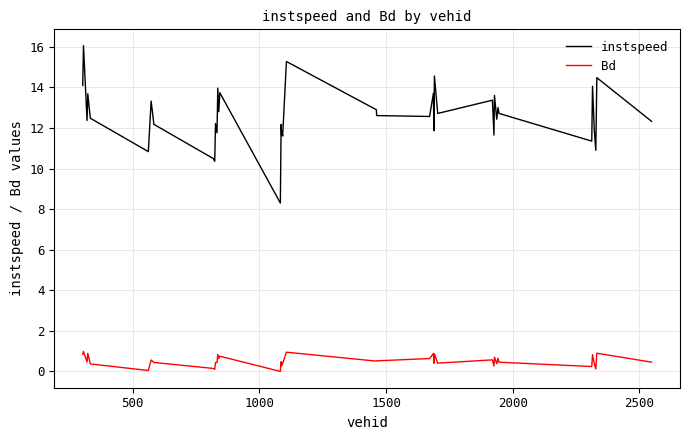

List the series in order of their overall mean, highest first.

instspeed, Bd